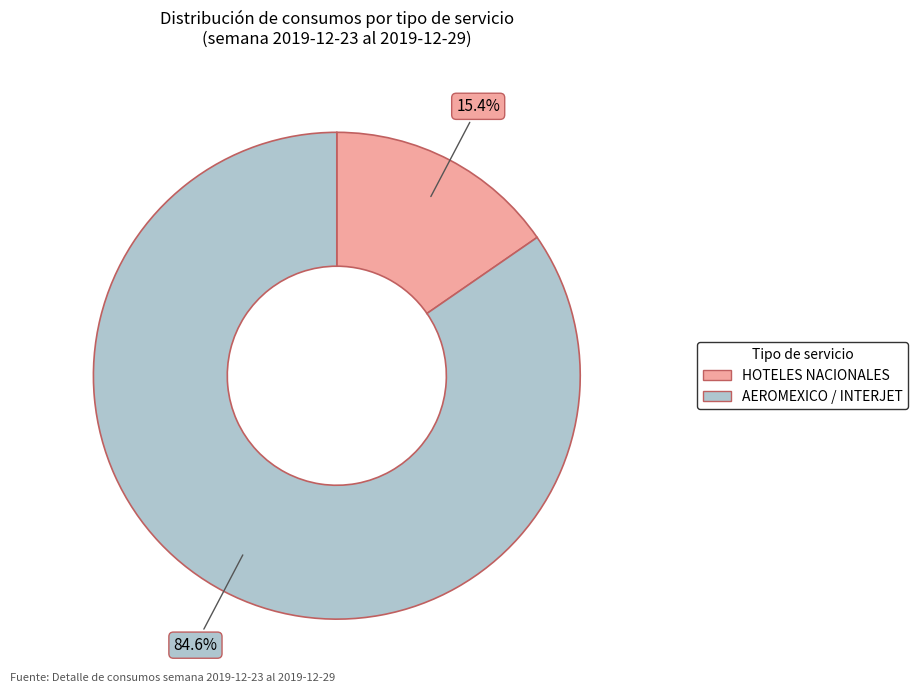

To the nearest percent, what is the difference between the largest and smallest slice percentages?

69%